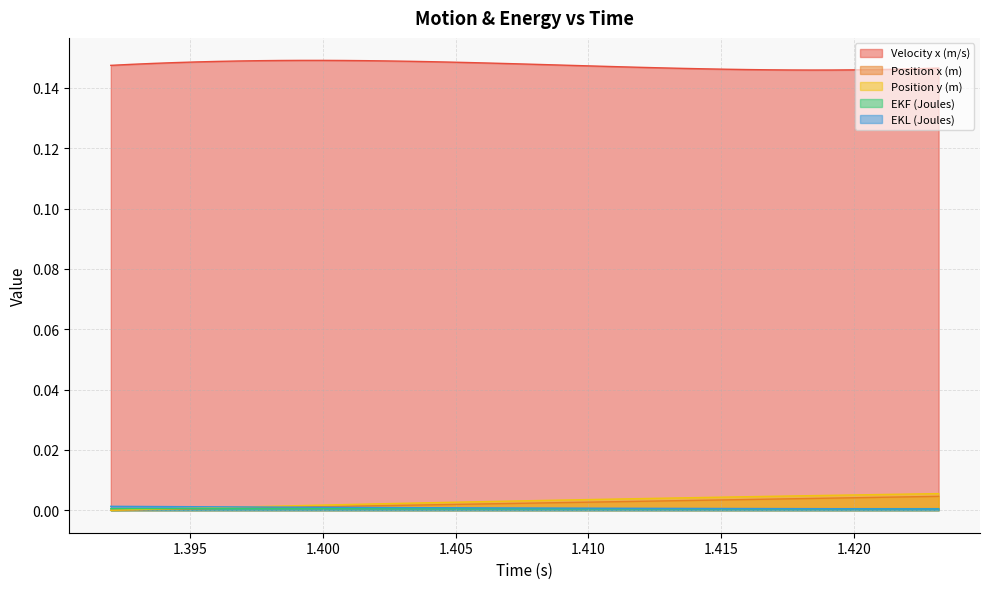

Which has a higher value, 1.4024 or 1.42?

1.4024